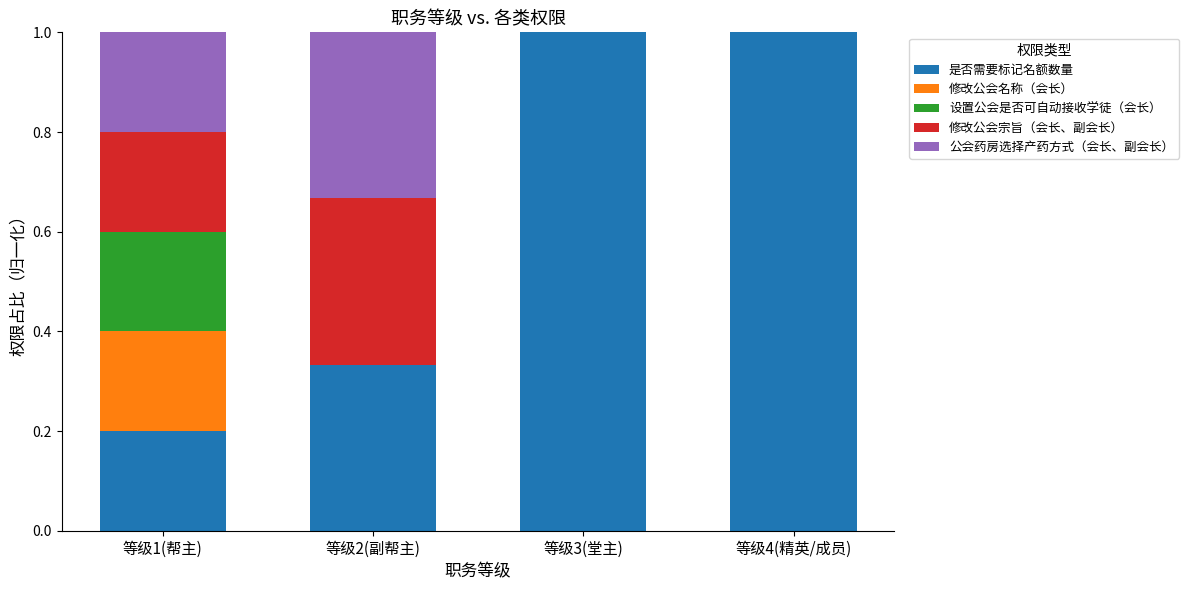

The 是否需要标记名额数量 series shows 0.1 at 等级1(帮主). True or false?

False